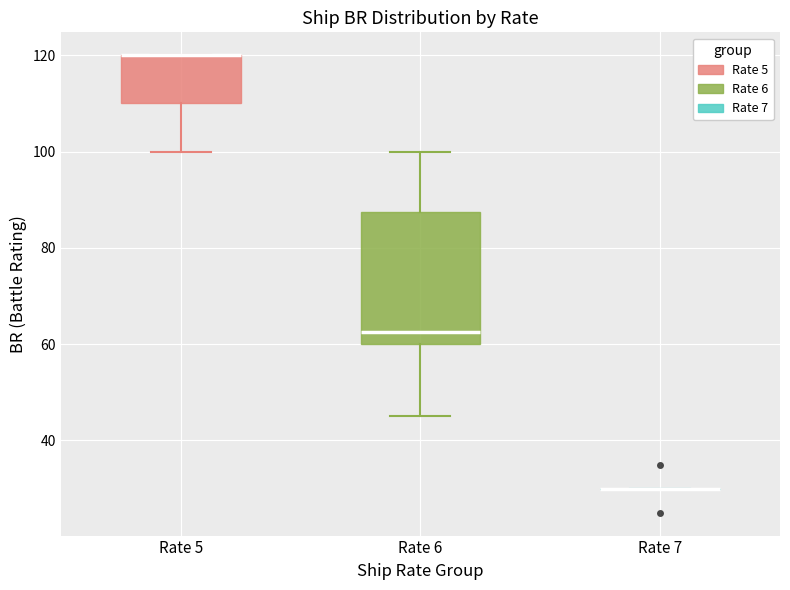

Reading left to right, read every box against the y-axis: the position of its median line, the range the box covers, and the ends of its whiskers. The values are not printed on the chart, so give them approximately, as read against the axis.

Rate 5: median 120 (drawn on the box's upper edge), box 110 to 120, whiskers 100 to 120
Rate 6: median 62, box 60 to 88, whiskers 46 to 100
Rate 7: box collapsed to a line at 30, whiskers 30 to 30